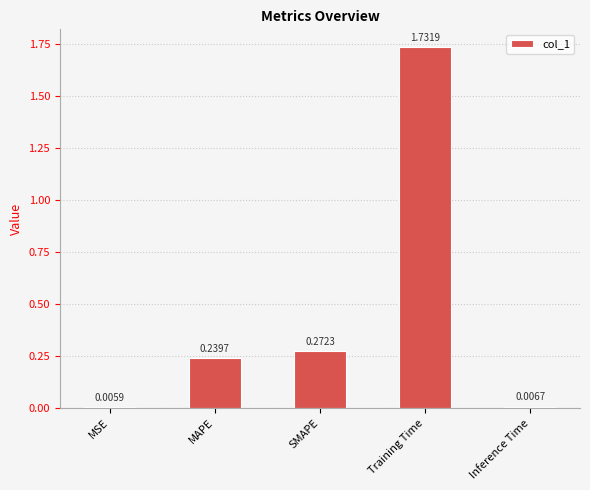

Which has a higher value, MSE or Training Time?

Training Time